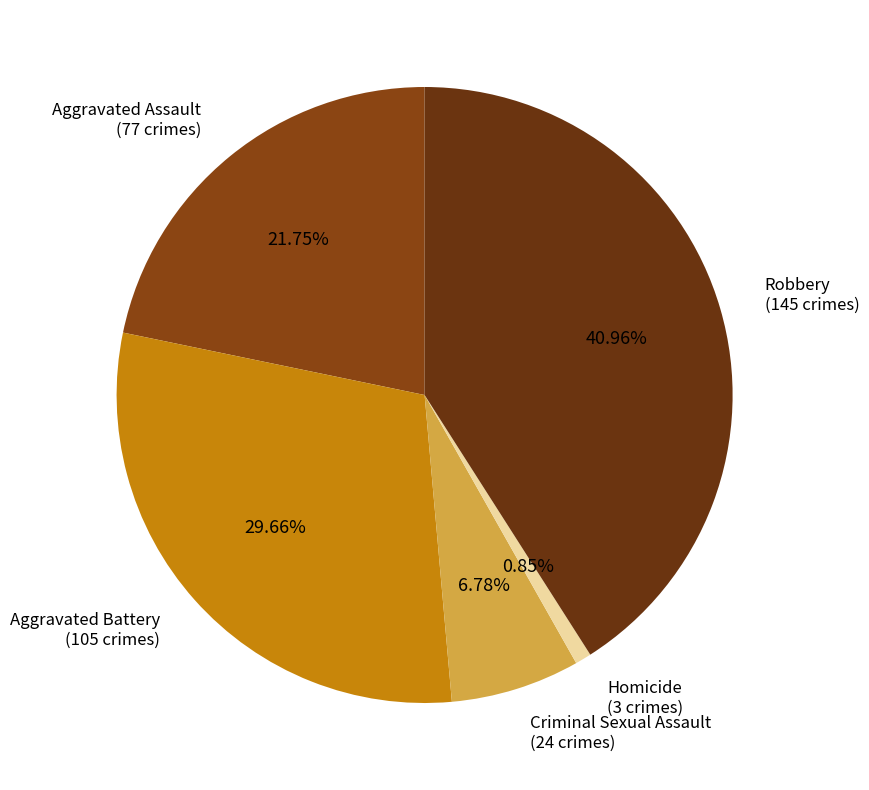

To the nearest percent, what is the average slice percentage?

20%